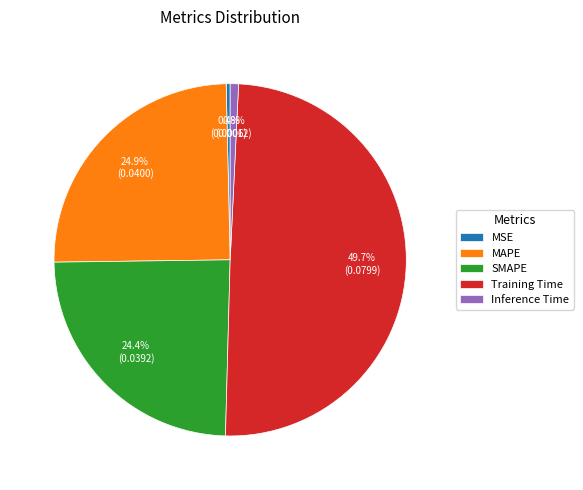

How many slices are in this pie chart?

5